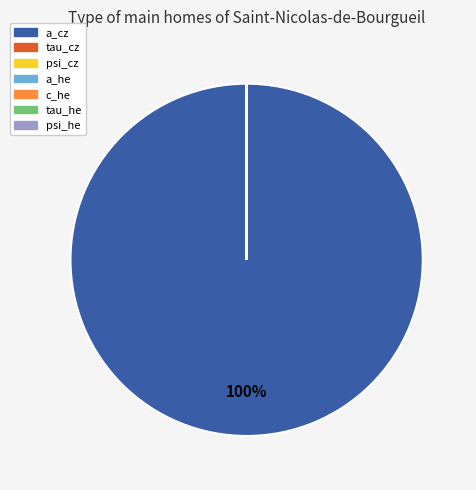

Is there a majority slice in this chart?

Yes